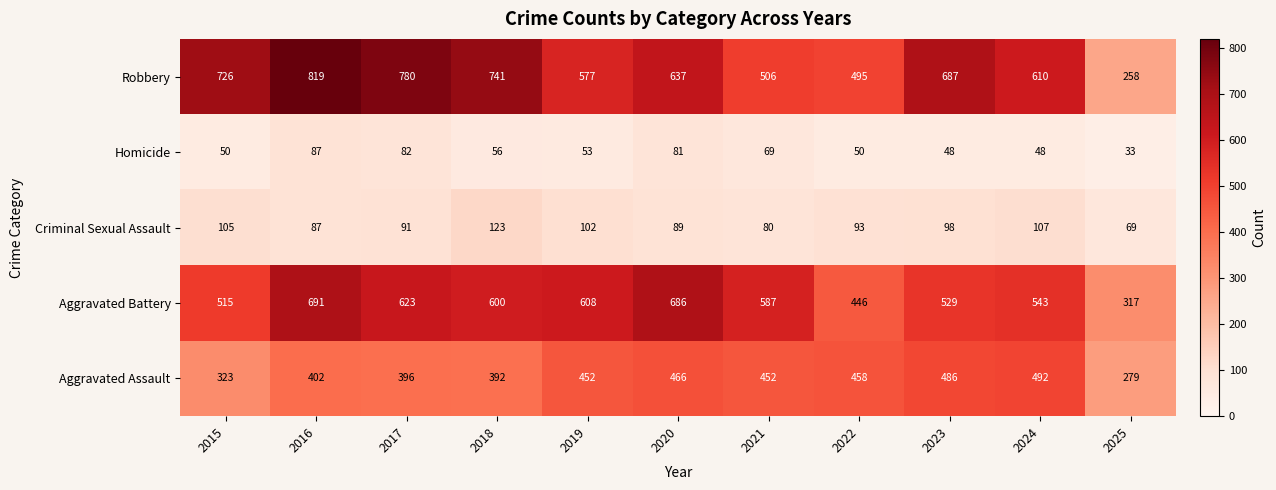

How many categories are shown in the chart?

11